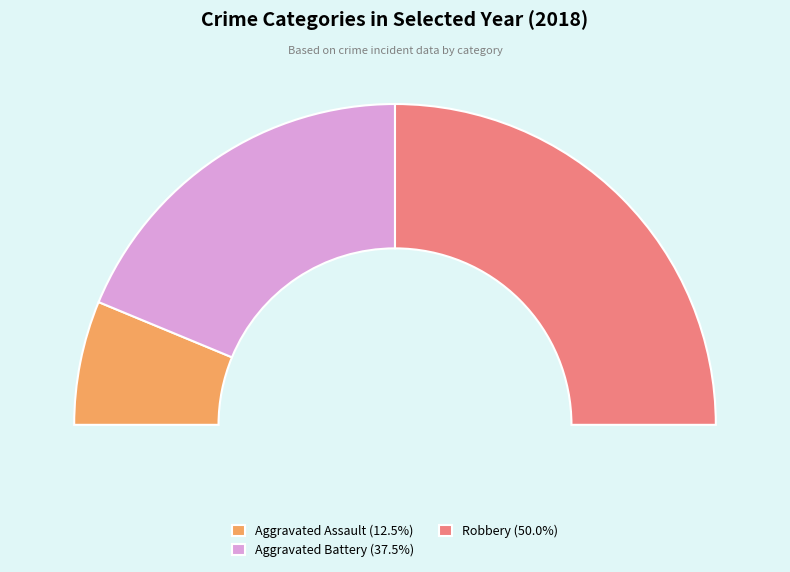

Which slice is the largest?

Robbery